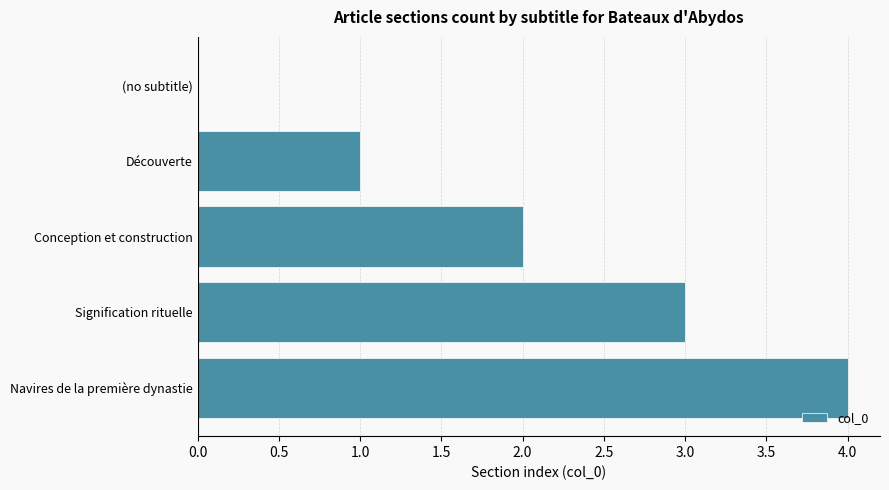

Between (no subtitle) and Signification rituelle, which is larger?

Signification rituelle